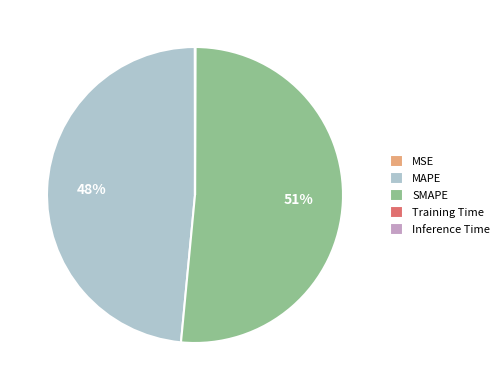

What percentage is the MAPE slice, to the nearest percent?

48%